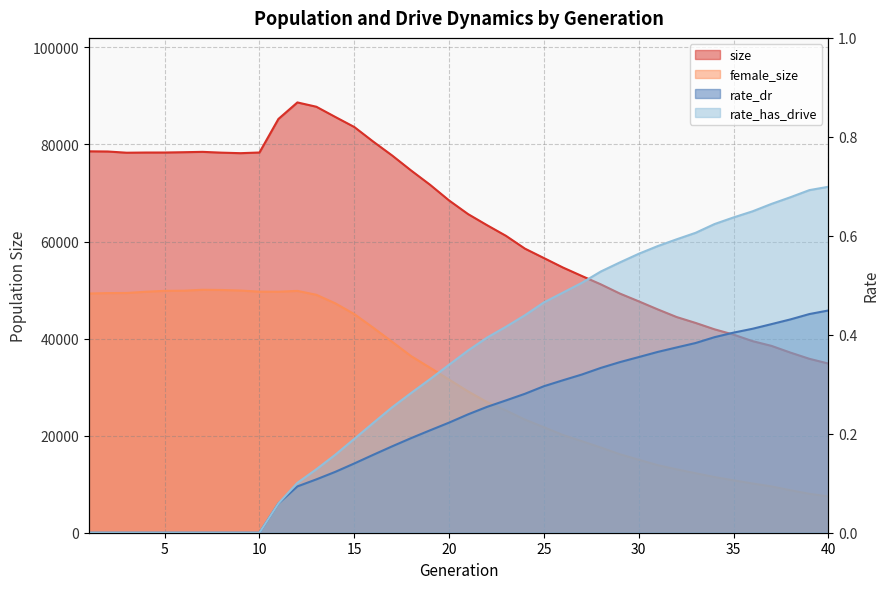

What is the sum of the female_size values at 16 and 30?

57289.0